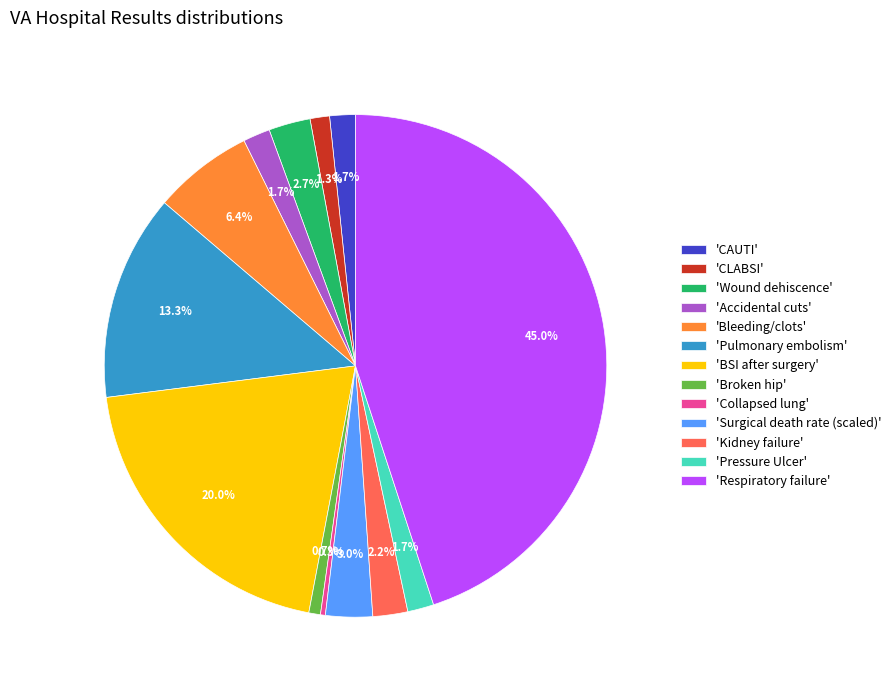

Does 'Broken hip' account for over 50% of the chart?

No